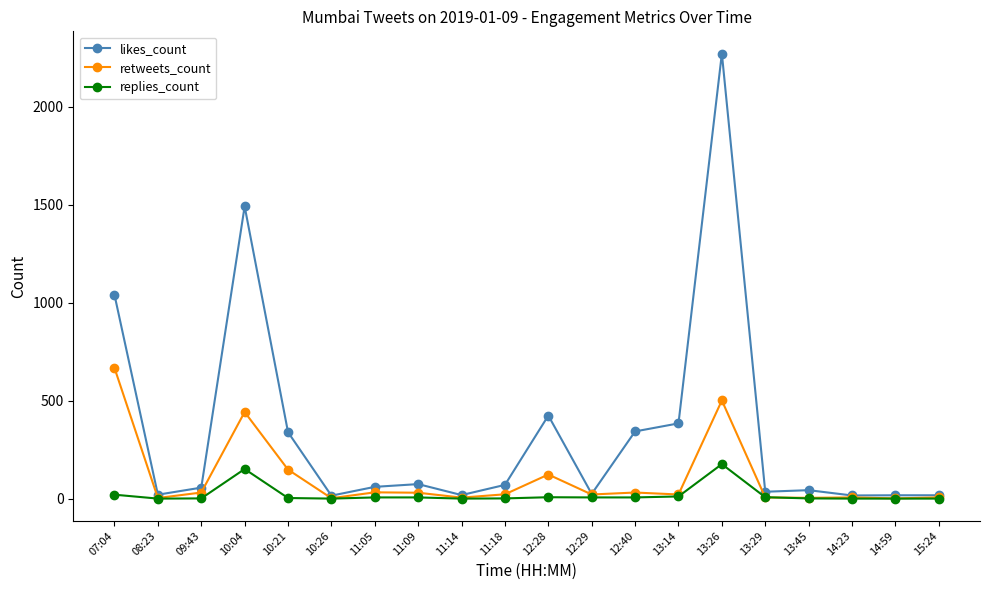

Rank the series by their average value, from lowest to highest.

replies_count, retweets_count, likes_count